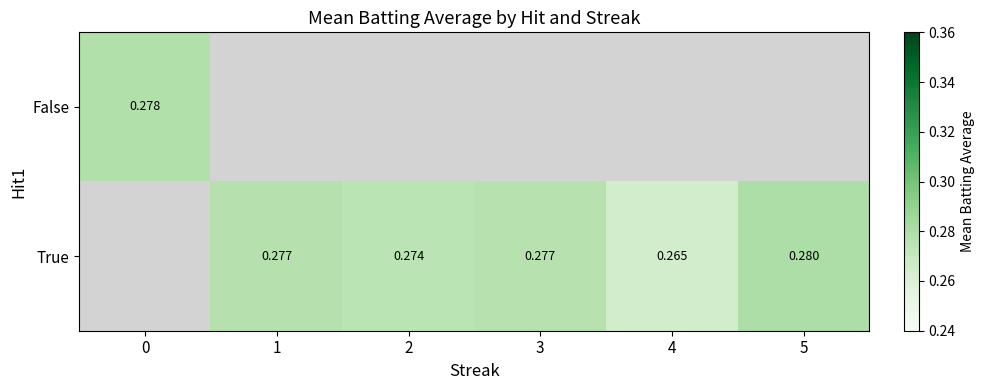

Count the number of data series in this chart.

2